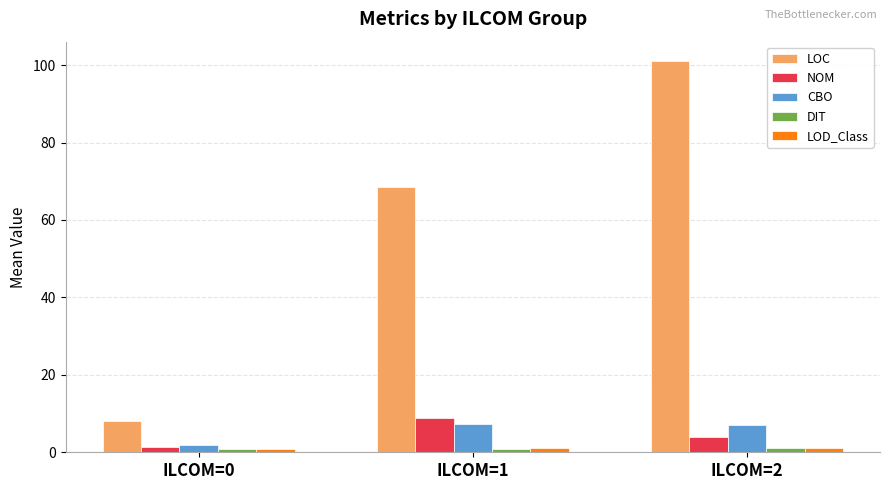

What is the difference between the maximum and minimum values in the LOC series?

93.0